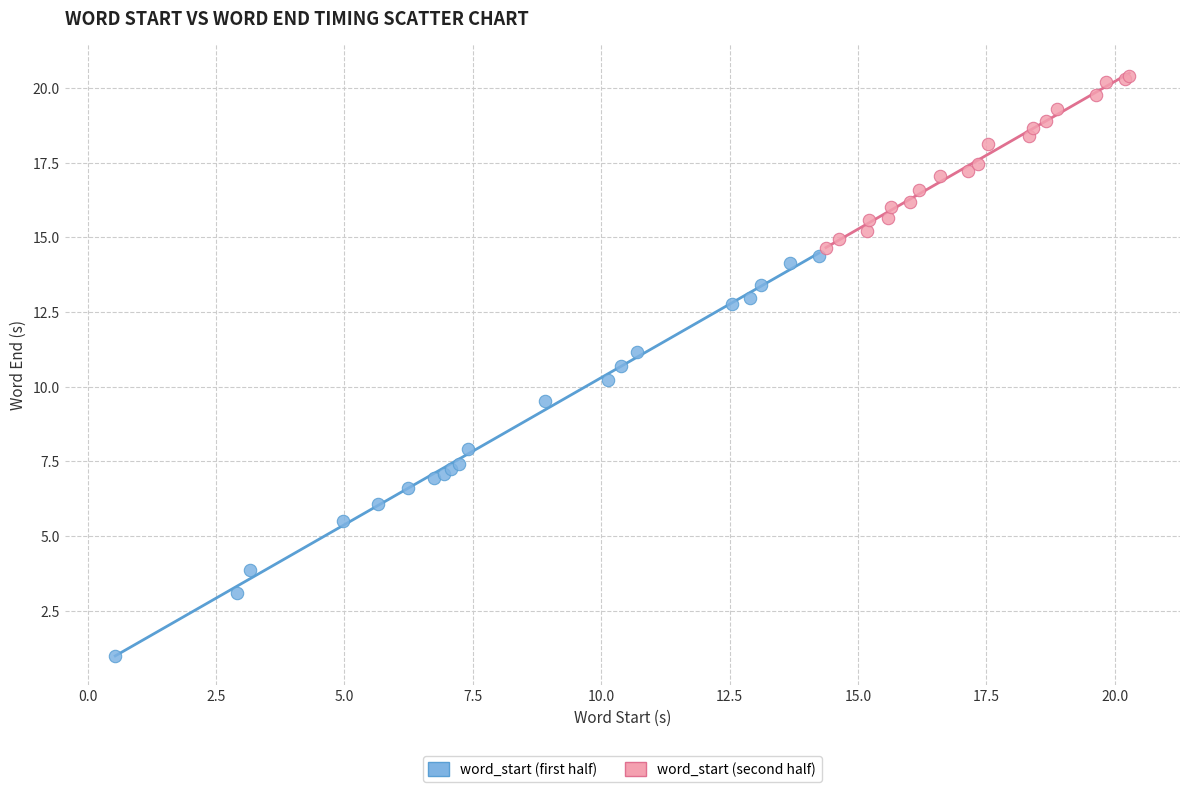

What are all the series names shown in the legend?

word_start (first half), word_start (second half)